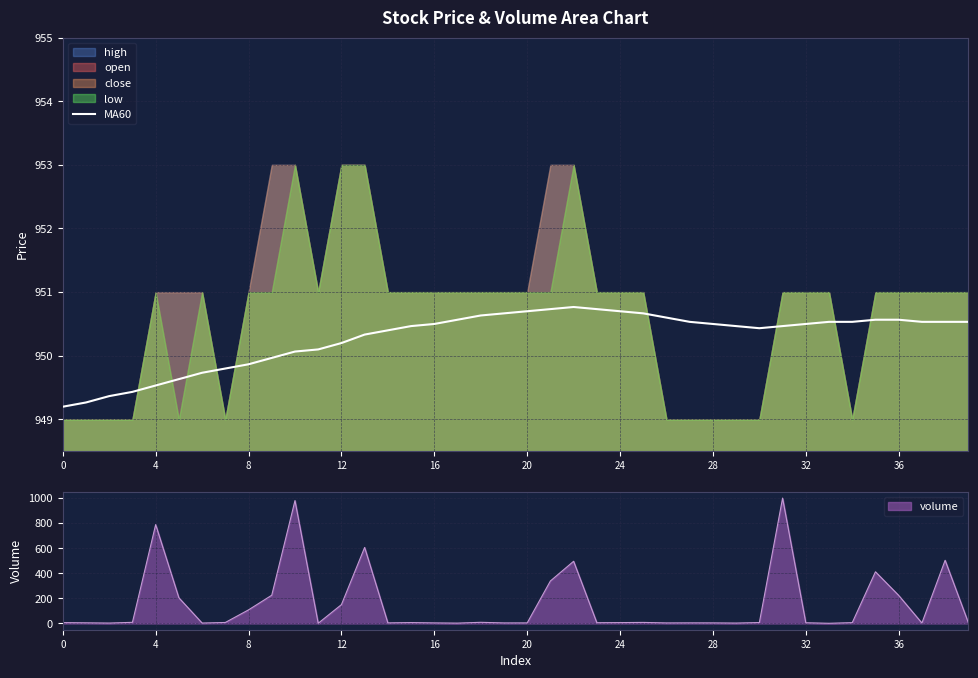

What is the change in value from 20 to 39?

+0.9